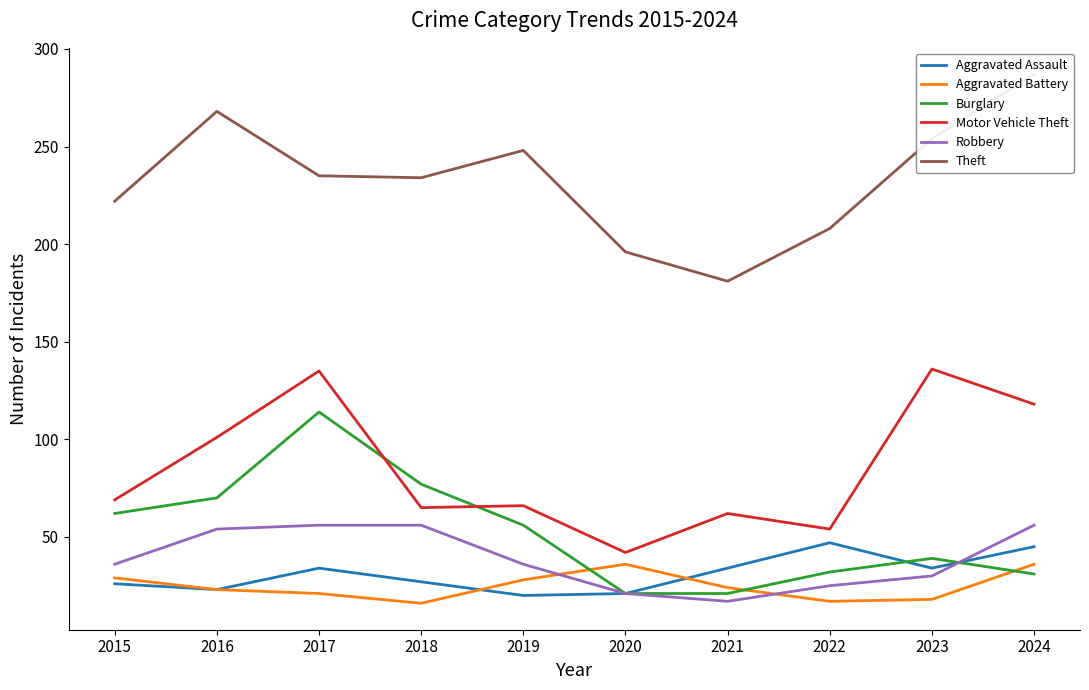

What is the difference between the Motor Vehicle Theft values at 2022 and 2019?

12